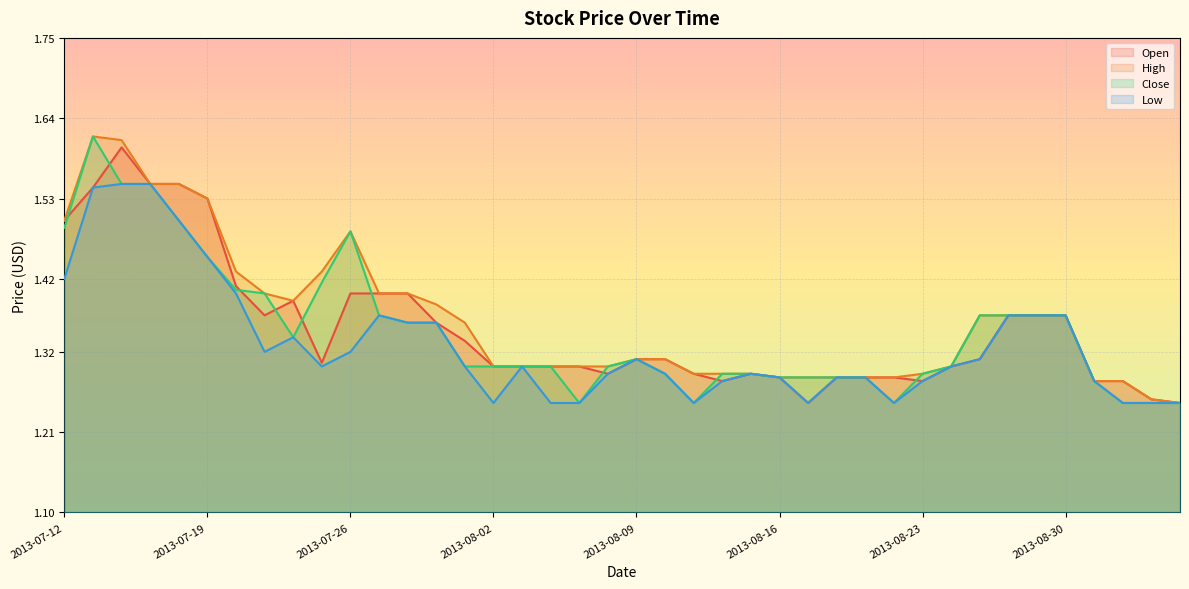

List the series in order of their peak value, lowest first.

Low, Open, High, Close